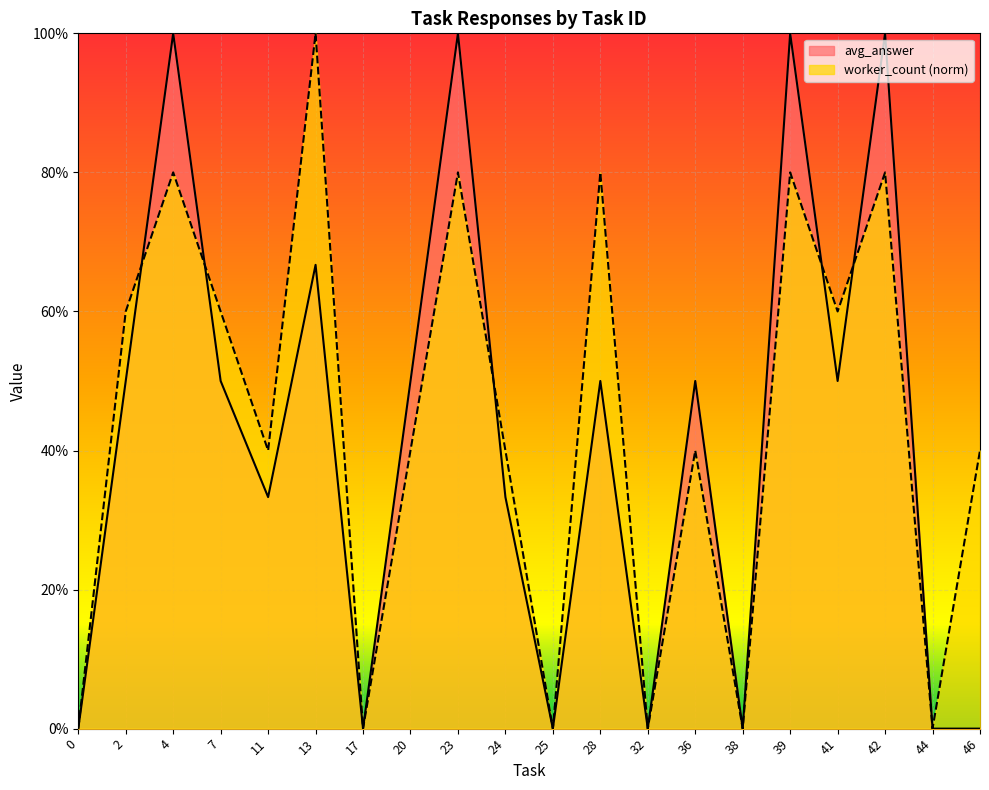

The worker_count series shows 0.8 at 28. True or false?

True